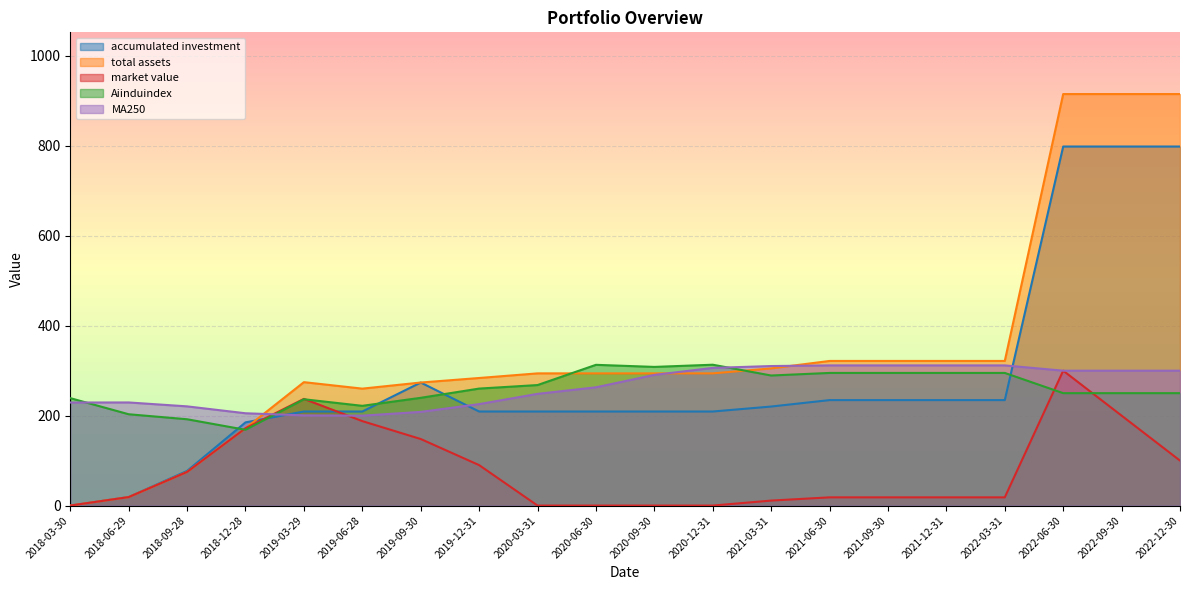

What is the label of the 7th point from the left?

2019-09-30